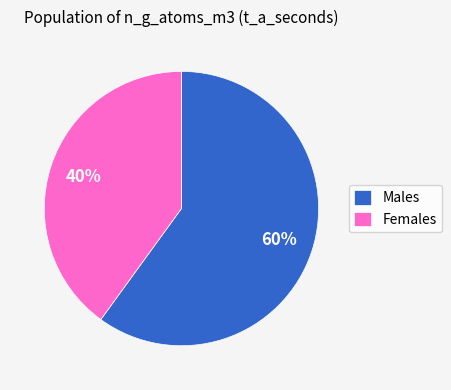

Is it true that 2 is 0% of the pie?

True